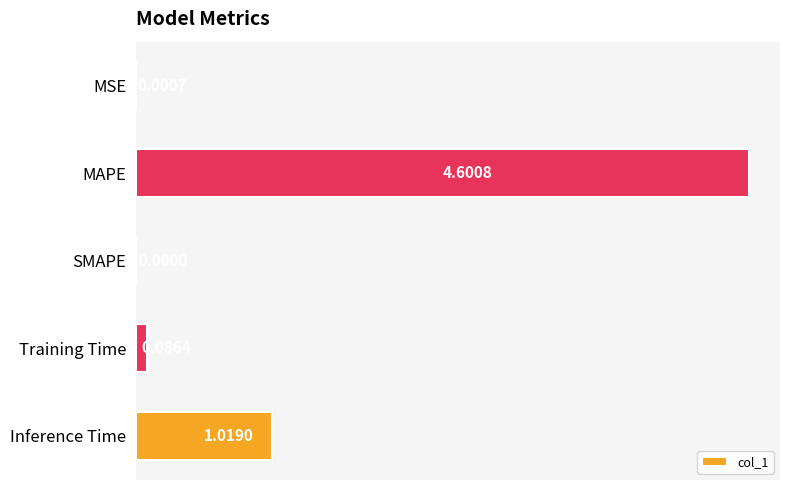

What is the change in value from MSE to MAPE?

+4.6